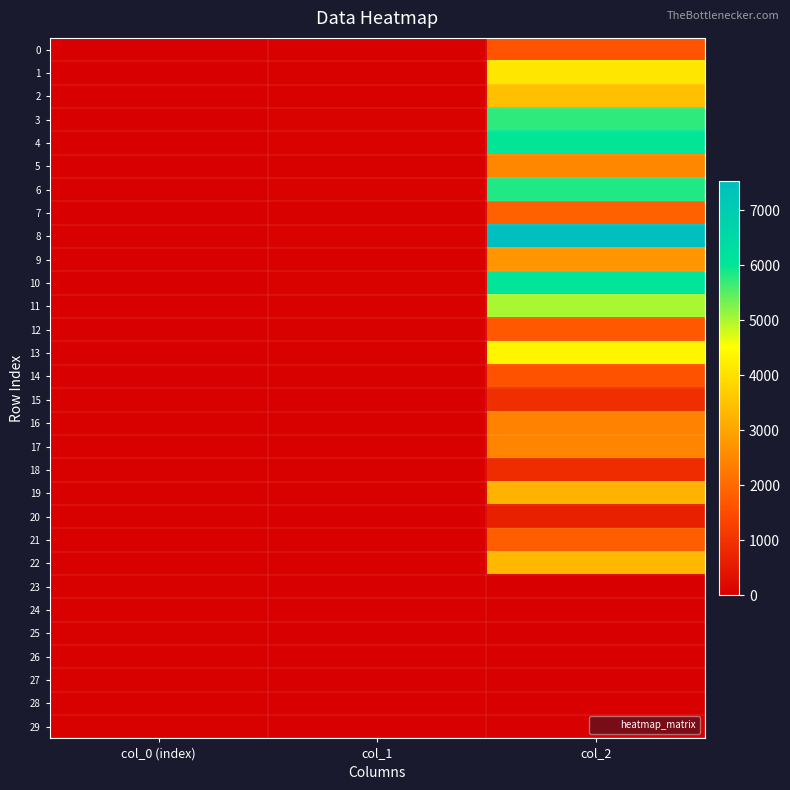

Rank the series by their maximum value, from highest to lowest.

8, 10, 4, 6, 3, 11, 13, 1, 2, 22, 19, 9, 5, 17, 16, 7, 21, 12, 0, 14, 15, 18, 20, 29, 28, 27, 26, 25, 24, 23